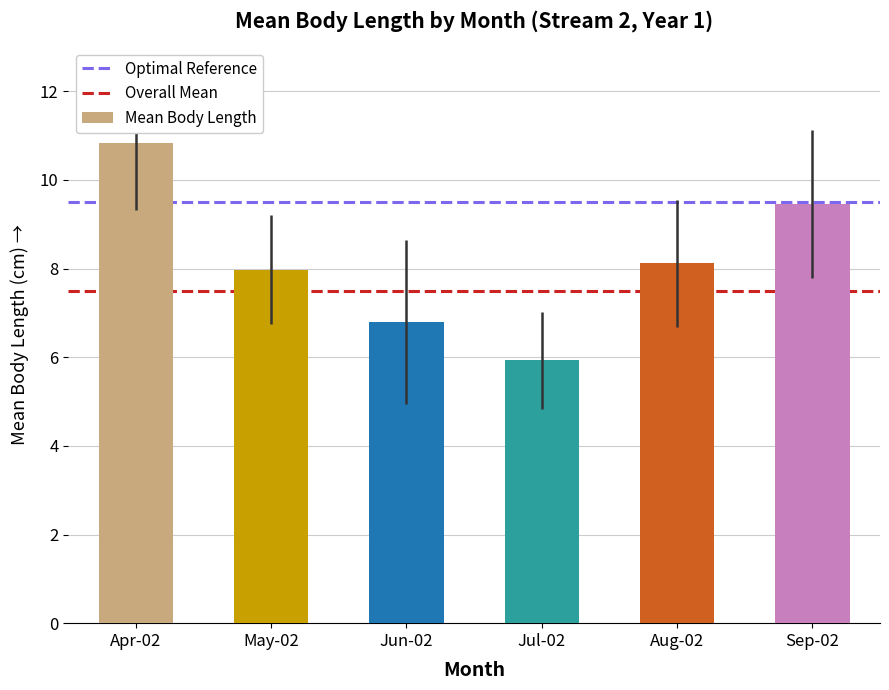

What is the label of the 2nd bar from the left?

May-02